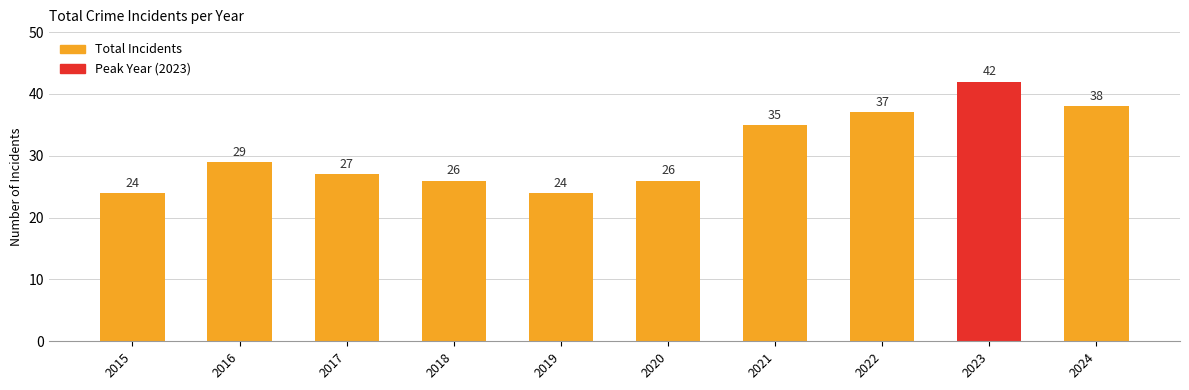

What value does the data have at 2015?

24